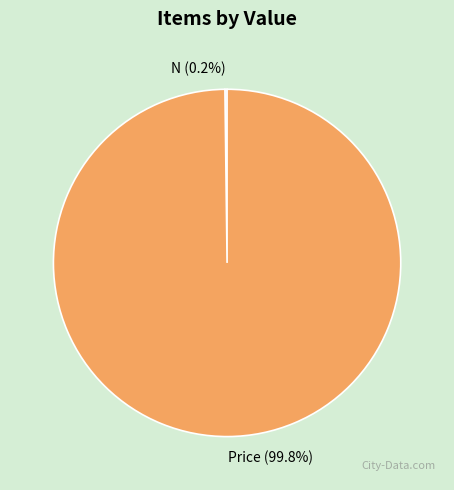

Does any single category account for the majority?

Yes